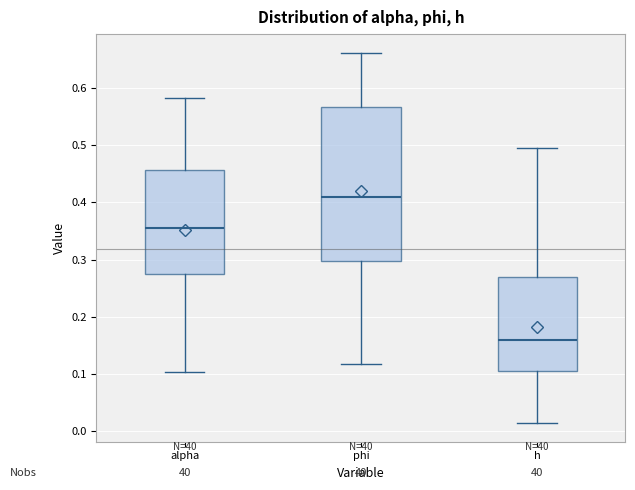

Where is the lower edge of the box for h on the y-axis? The values are not printed on the chart, so give them approximately, as read against the axis.

0.10